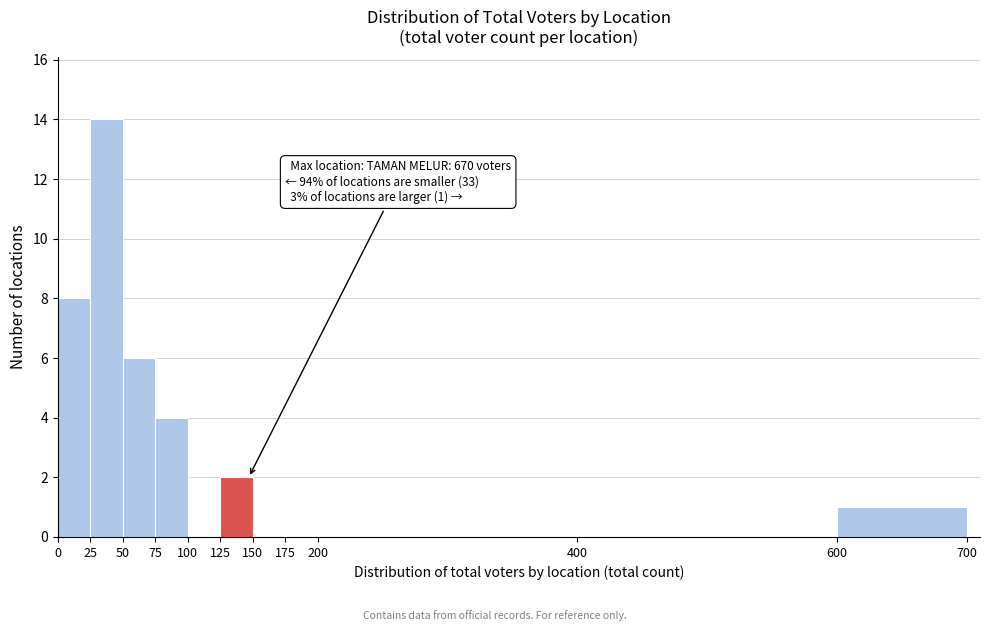

Over which range of the x-axis is the bar tallest?

25 to 50